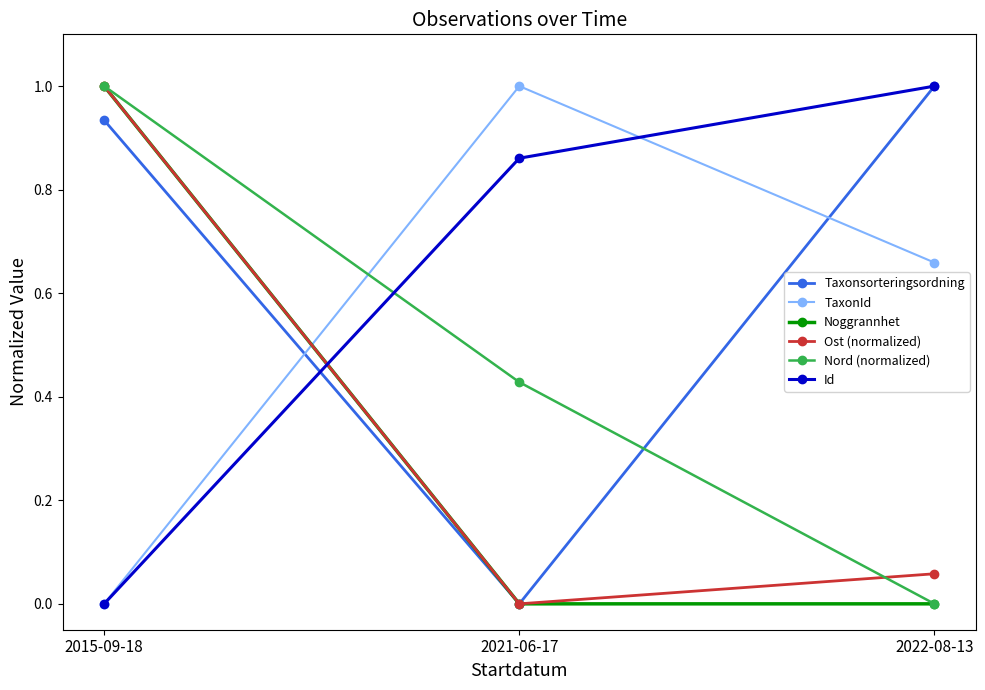

At which category is the sum across all series the highest?

2015-09-18